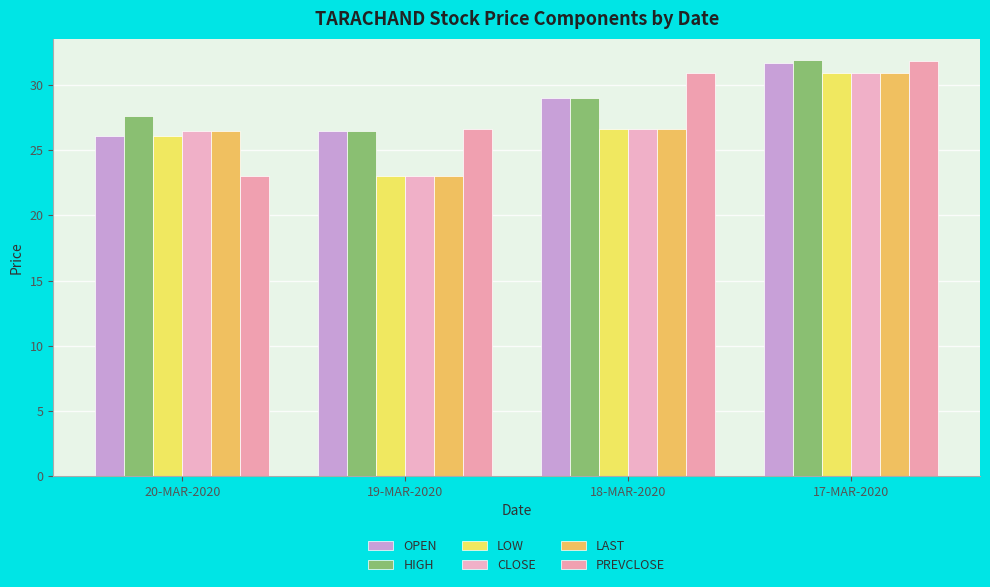

What are all the series names shown in the legend?

OPEN, HIGH, LOW, CLOSE, LAST, PREVCLOSE